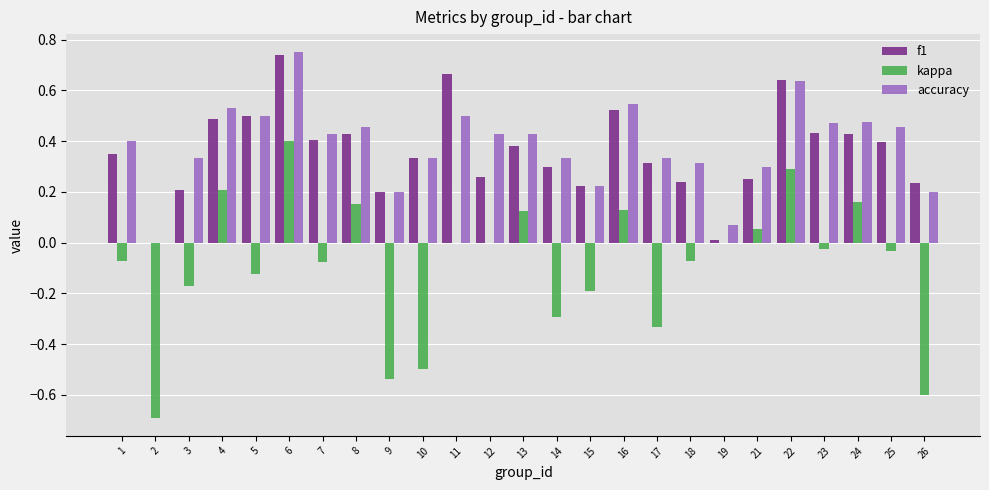

What is the sum of all accuracy values?

9.6